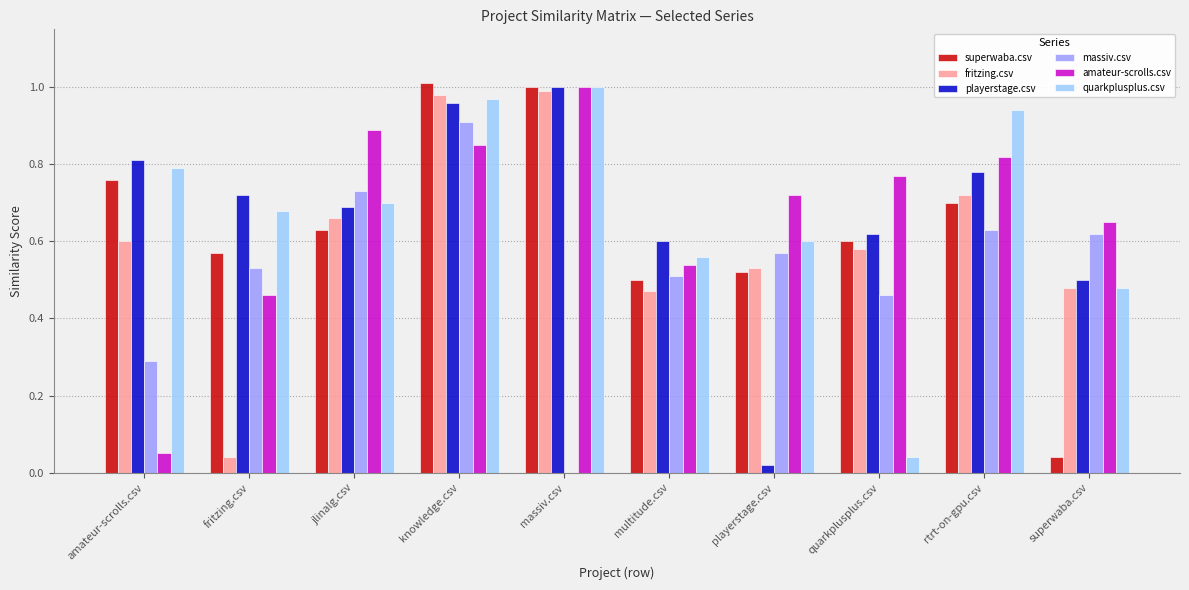

Between fritzing.csv and knowledge.csv, which series saw the biggest shift?

fritzing.csv